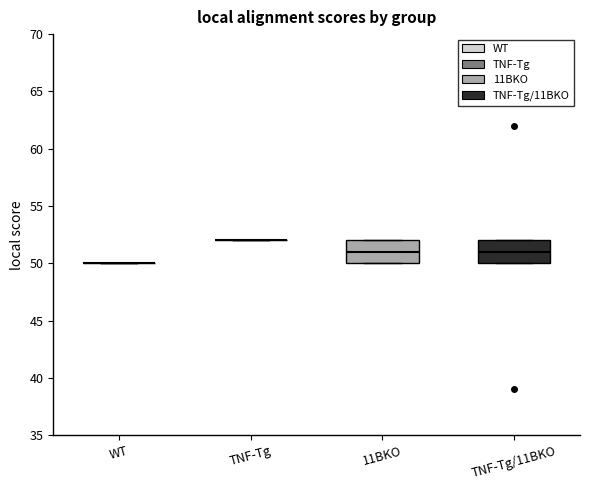

Reading left to right, read every box against the y-axis: the position of its median line, the range the box covers, and the ends of its whiskers. The values are not printed on the chart, so give them approximately, as read against the axis.

WT: box collapsed to a line at 50, whiskers 50 to 50
TNF-Tg: box collapsed to a line at 52, whiskers 52 to 52
11BKO: median 51, box 50 to 52, whiskers 50 to 52
TNF-Tg/11BKO: median 51, box 50 to 52, whiskers 50 to 52